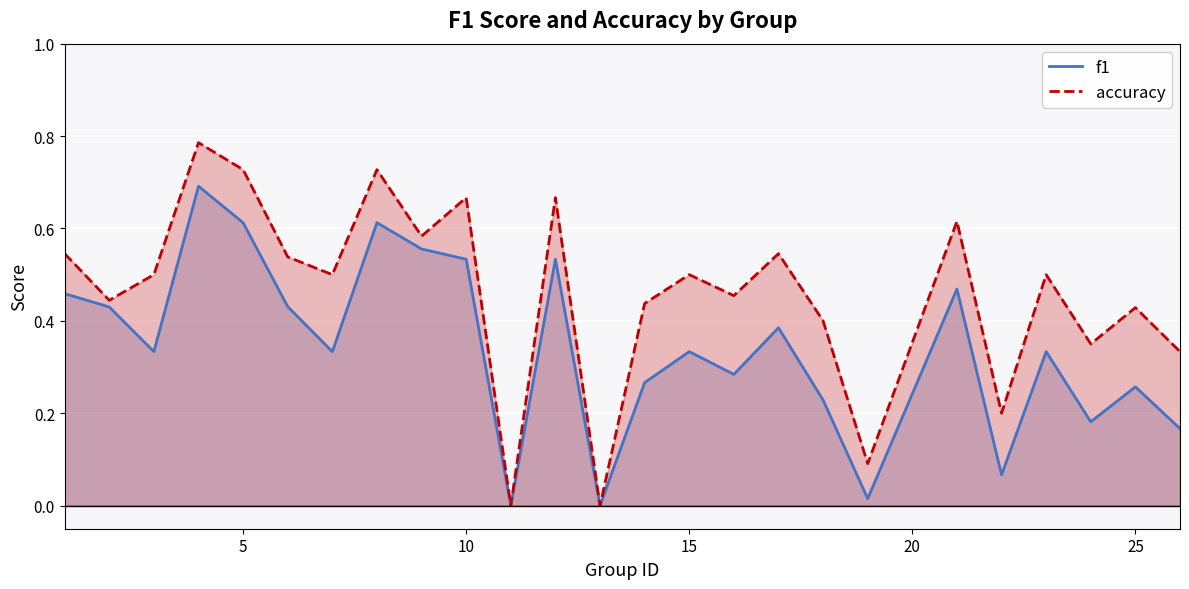

Which series has the widest spread of values?

accuracy